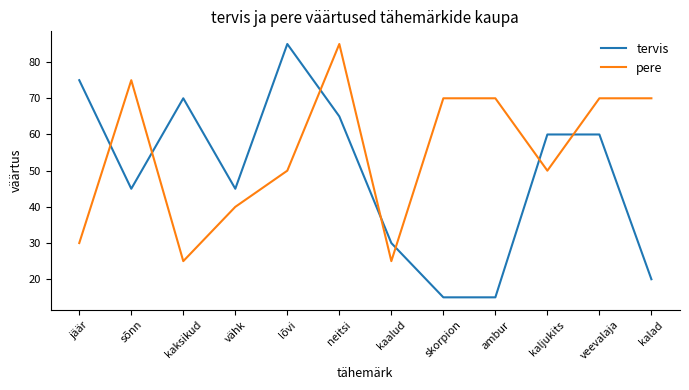

Does the chart have visible grid lines?

No